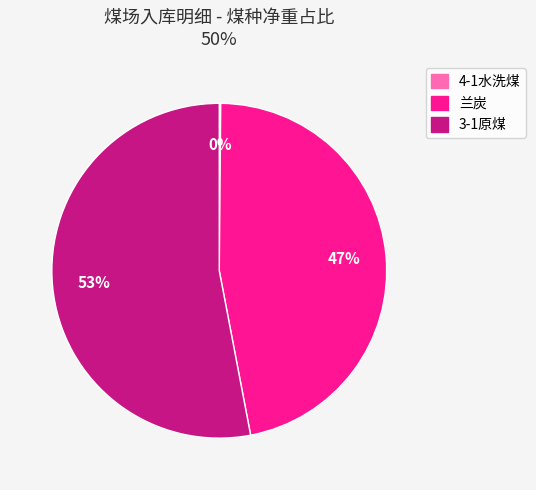

The 3-1原煤 slice represents 53% of the pie. True or false?

True